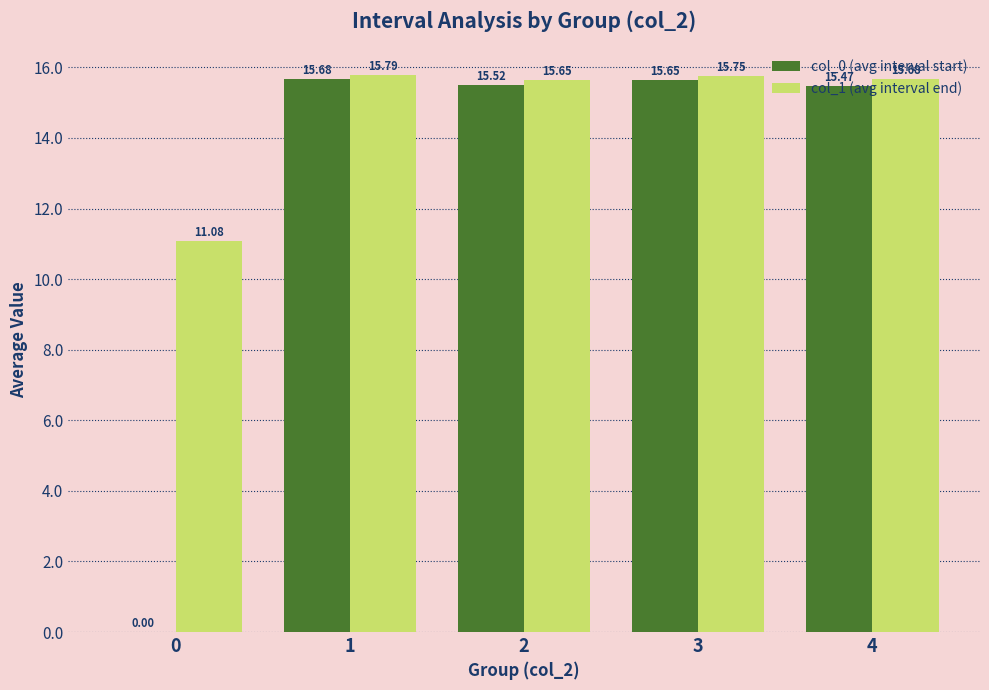

At which category is the sum across all series the highest?

1